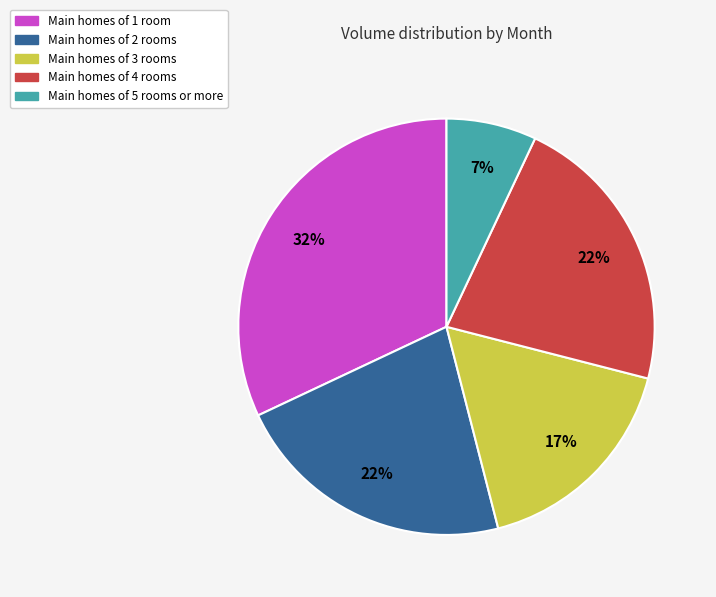

How many segments does this pie chart have?

5